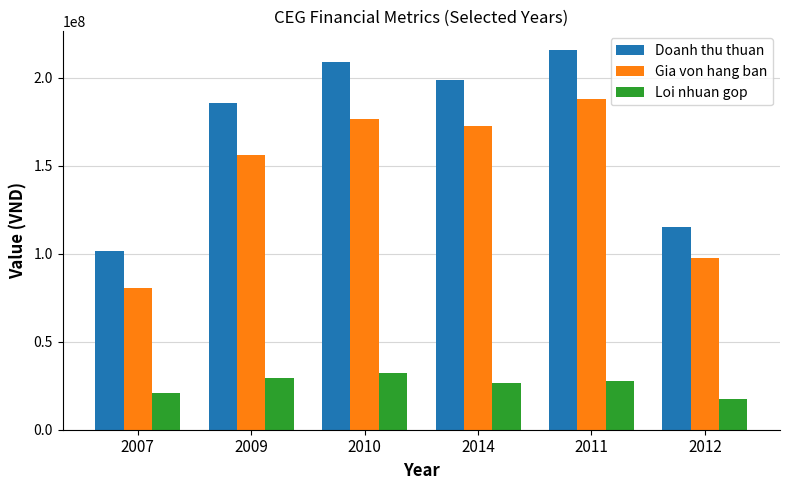

Are the bars grouped side by side (vs. stacked)?

Yes